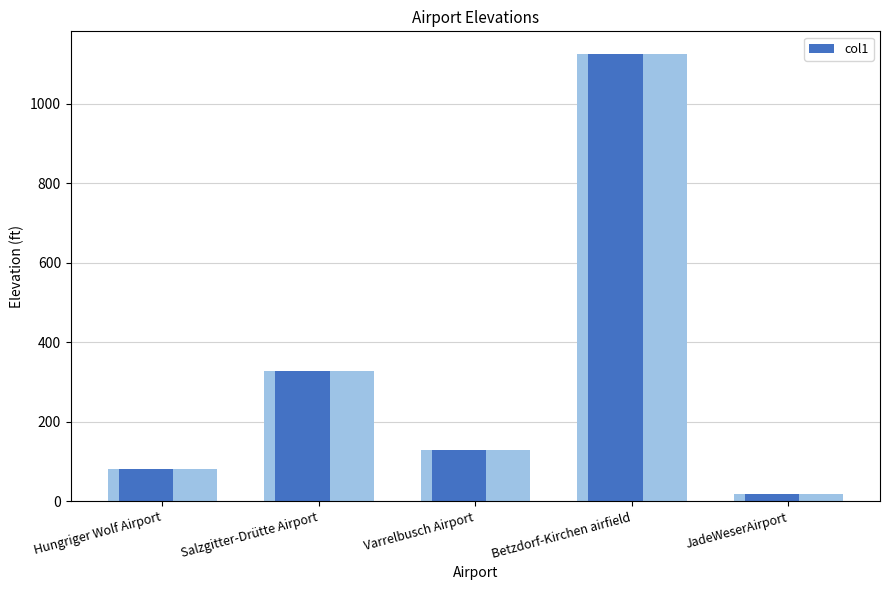

What is the label of the 5th bar from the left?

JadeWeserAirport